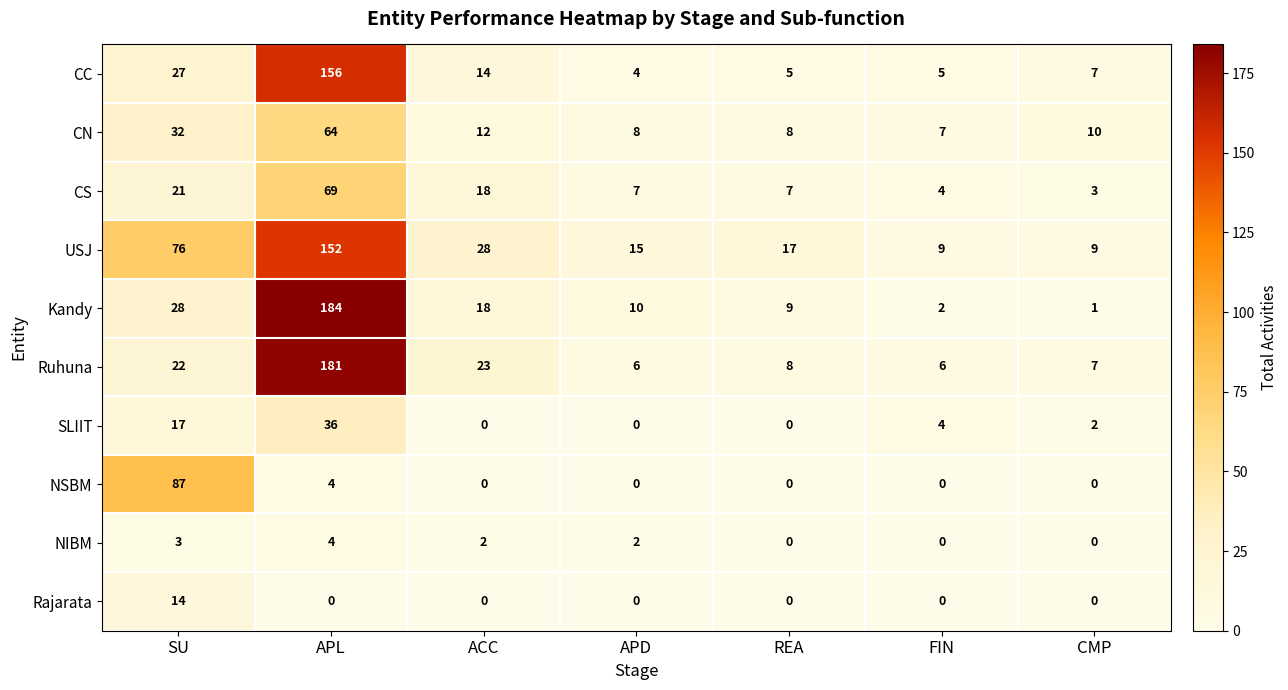

What is the approximate value of CN at SU, to the nearest 5?

30